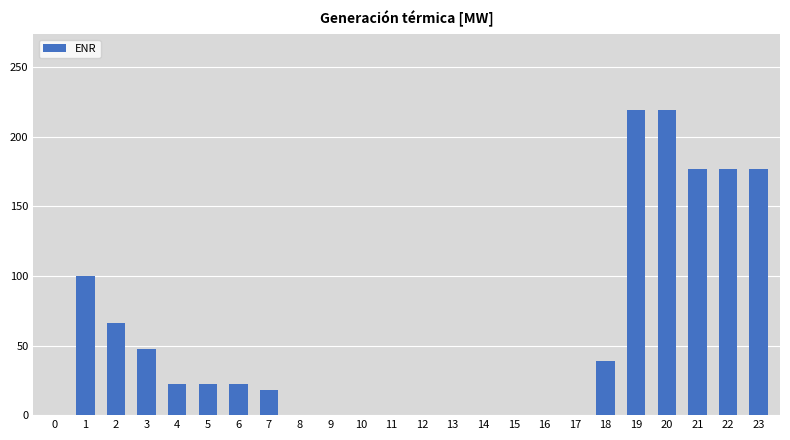

What is the sum of the values at 12 and 1?

100.0